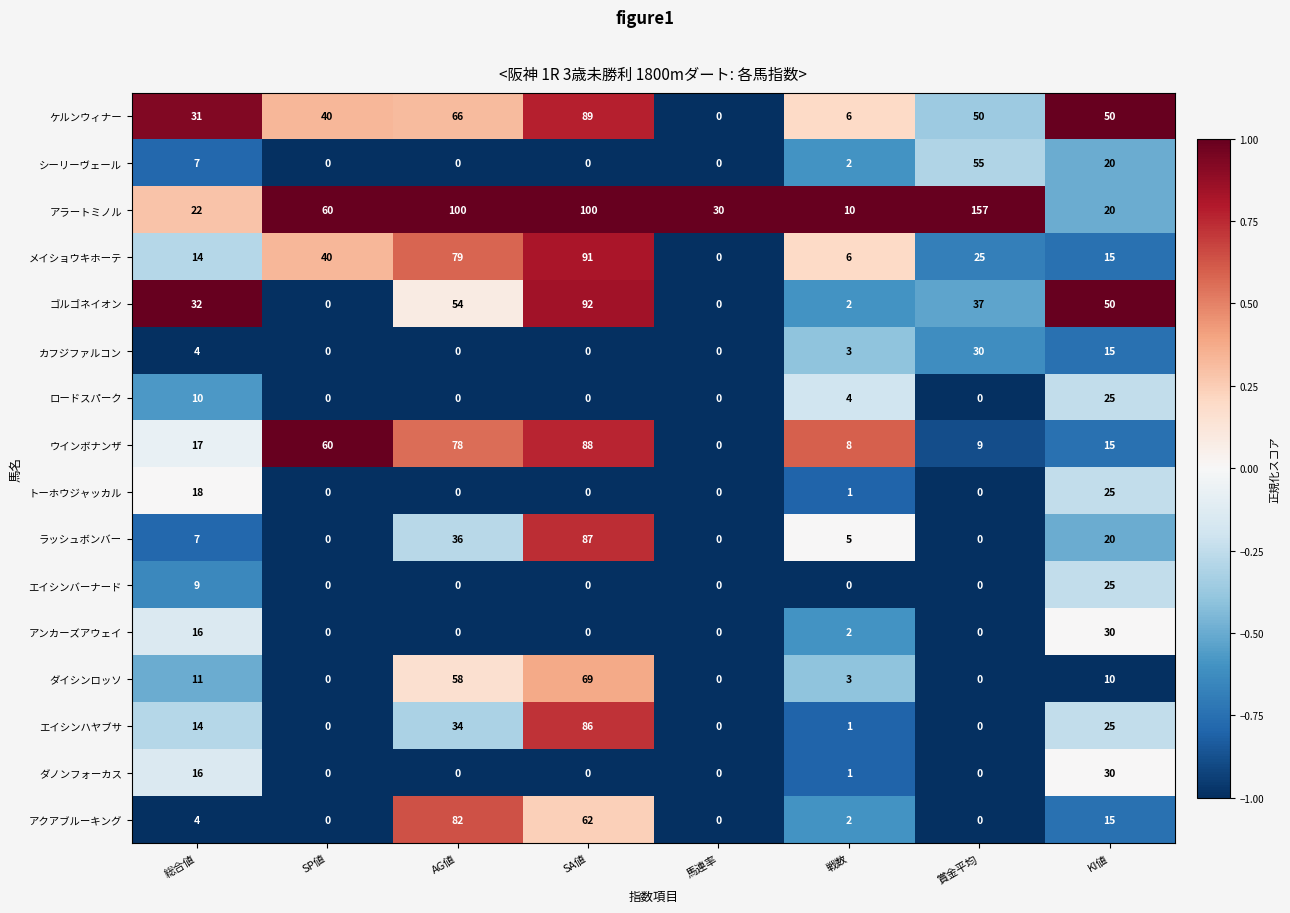

The ダノンフォーカス series shows 26 at 総合値. True or false?

False